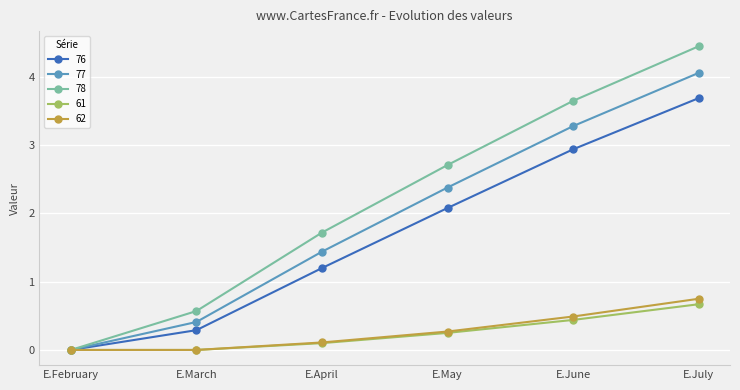

How many distinct data groups are displayed?

5